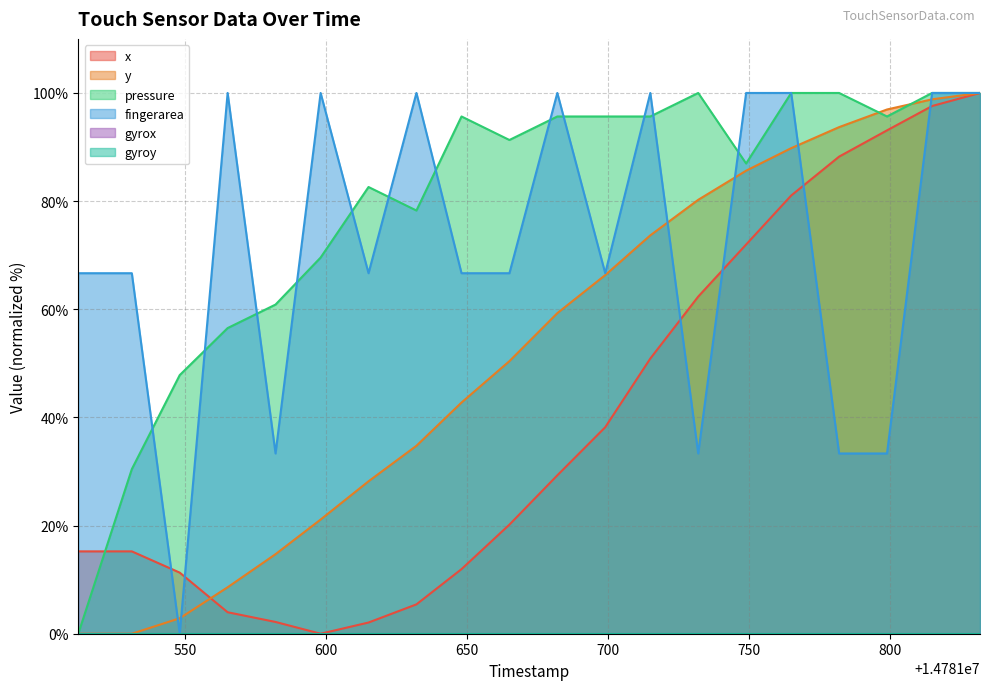

Does the chart have visible grid lines?

Yes